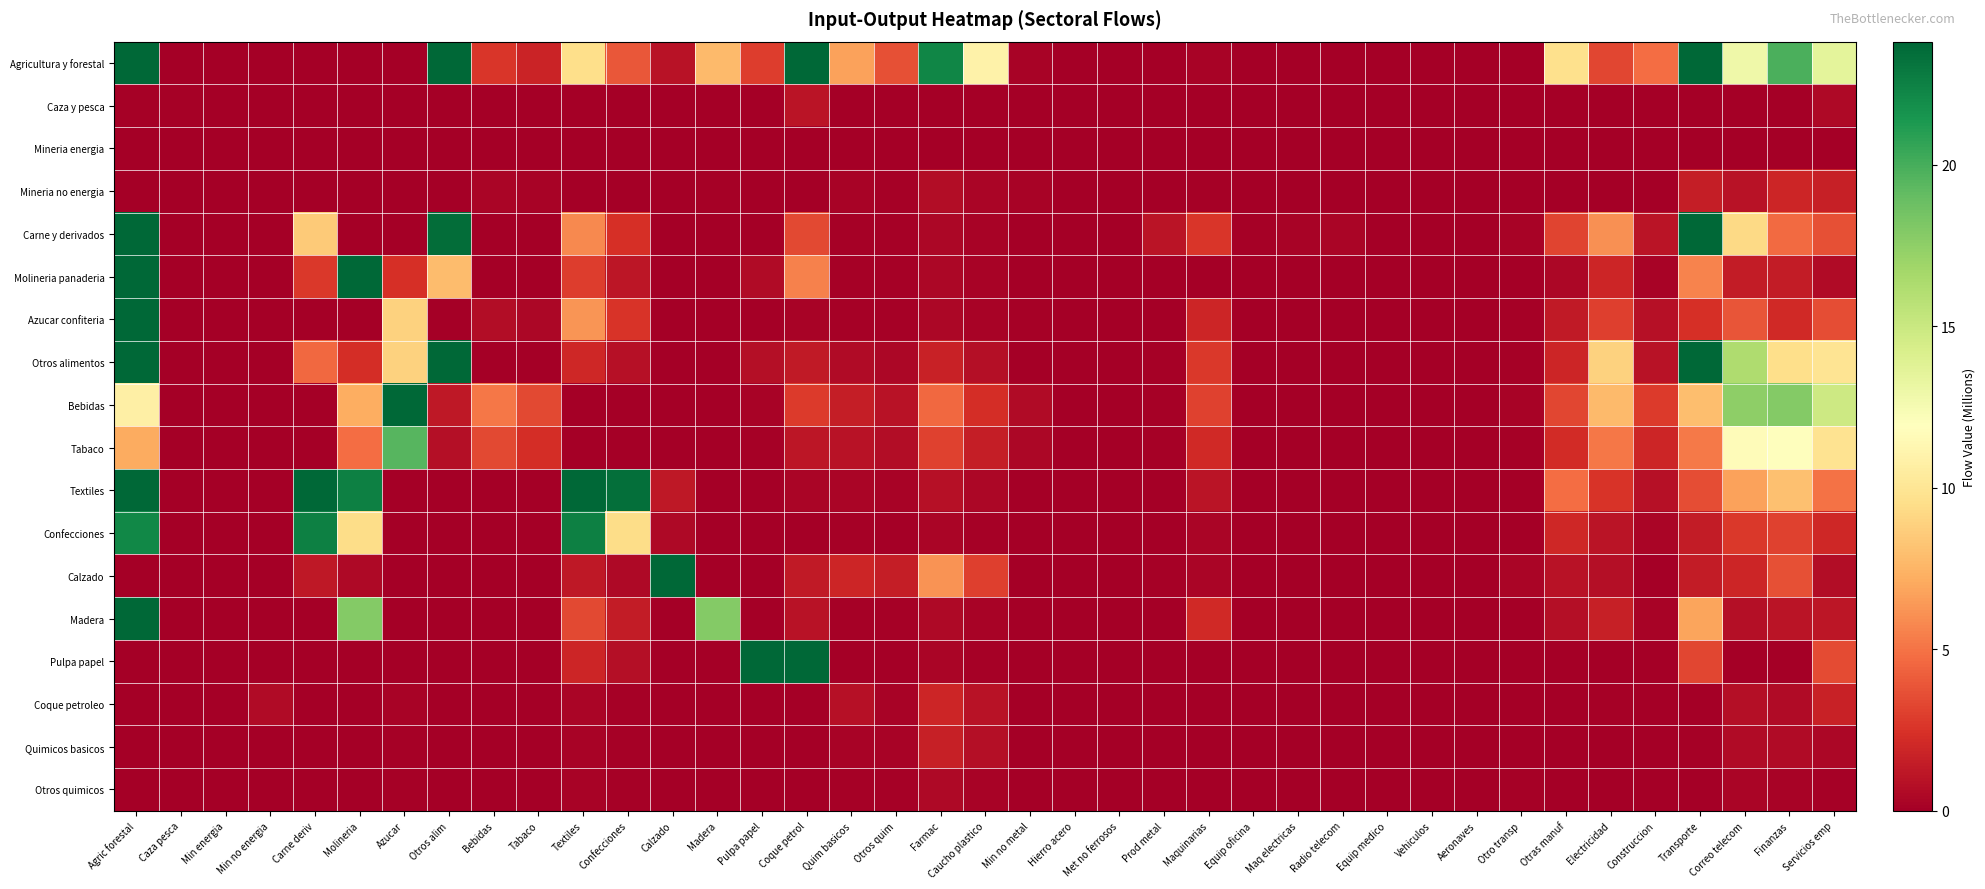

At how many categories does at least one series exceed 95?

1